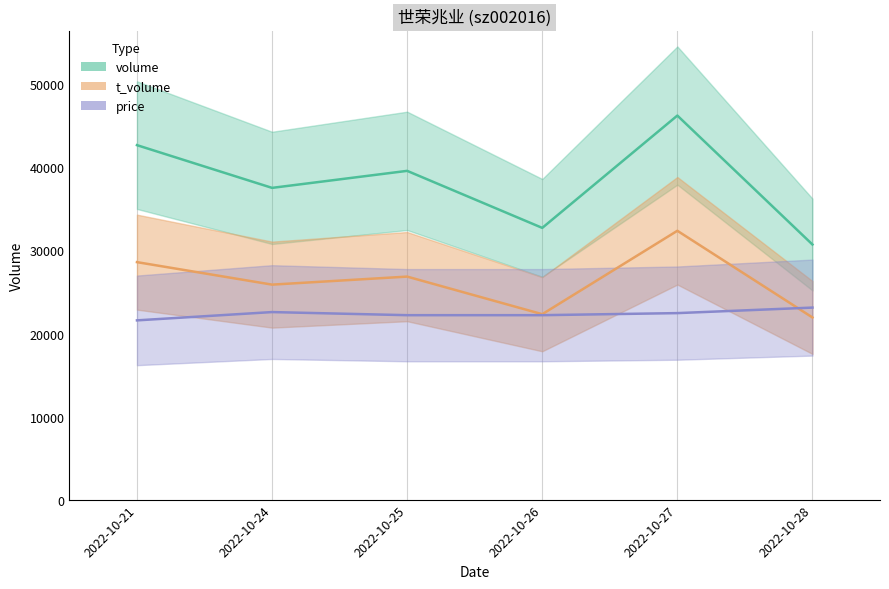

How many lines are shown in the chart?

3